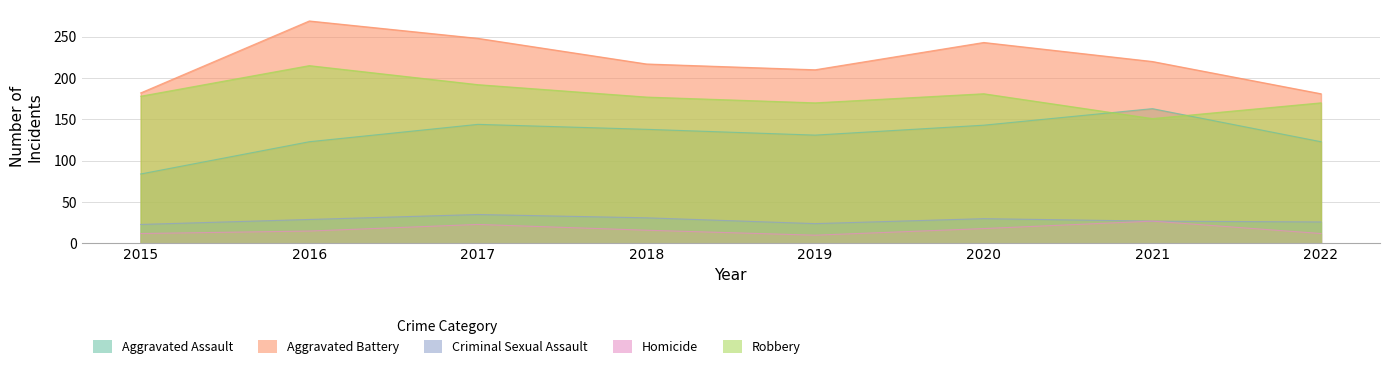

Is it true that Homicide equals 16 at 2018?

True